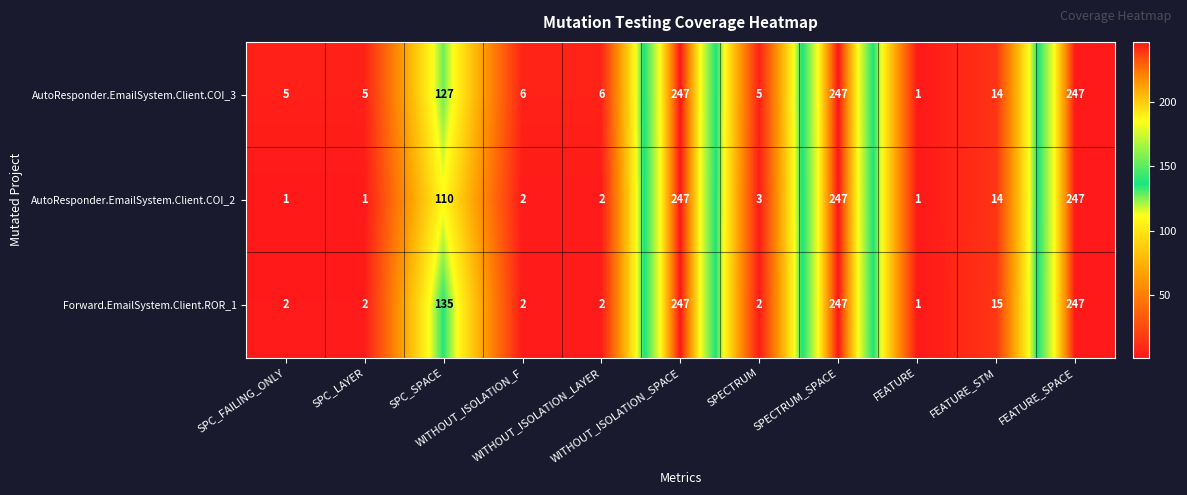

What is the difference between the maximum and second lowest values in the AutoResponder.EmailSystem.Client.COI_3 series?

242